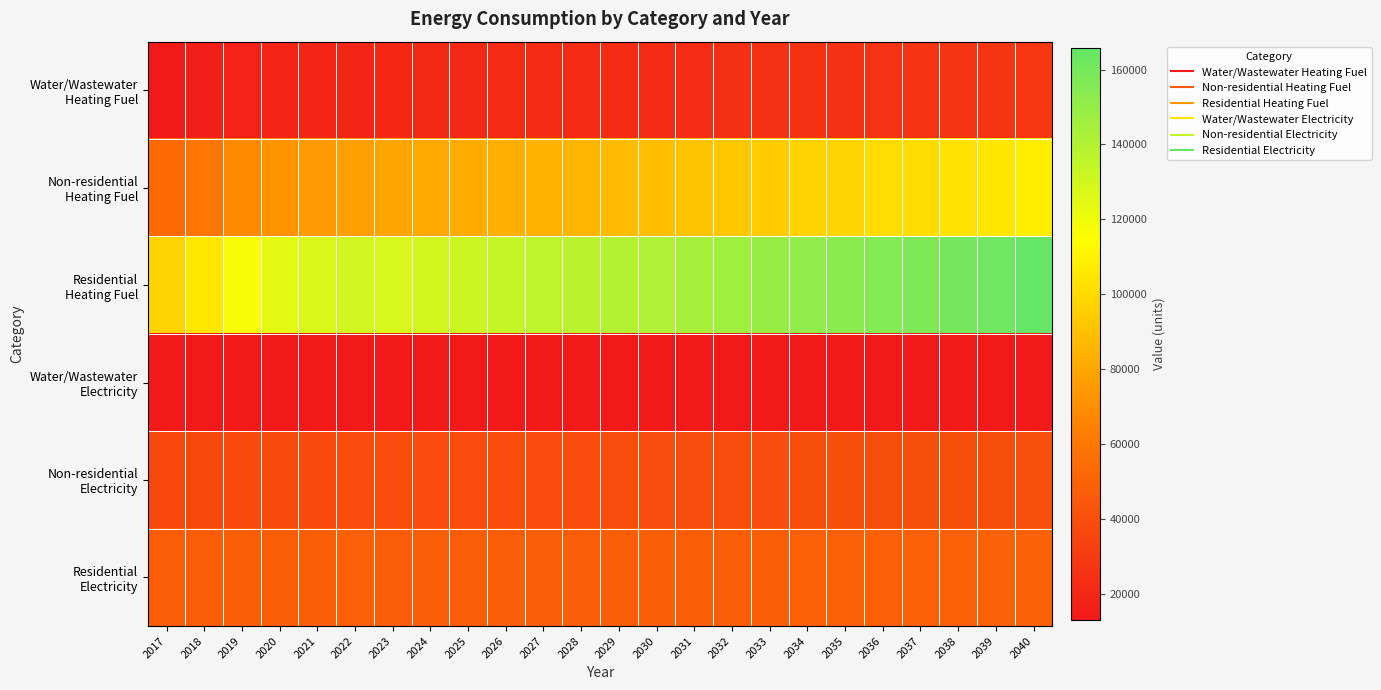

List the series in order of their peak value, highest first.

Residential Heating Fuel, Non-residential Heating Fuel, Residential Electricity, Non-residential Electricity, Water/Wastewater Heating Fuel, Water/Wastewater Electricity